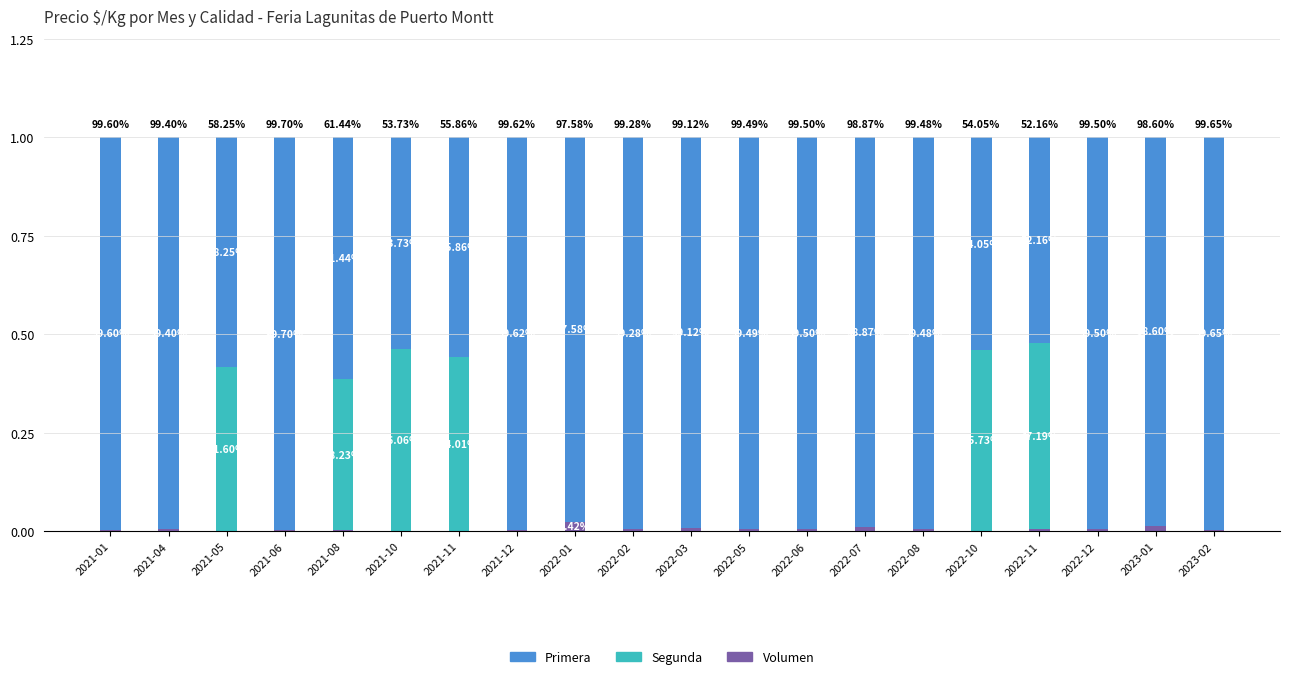

What position from the right is 2022-05?

9